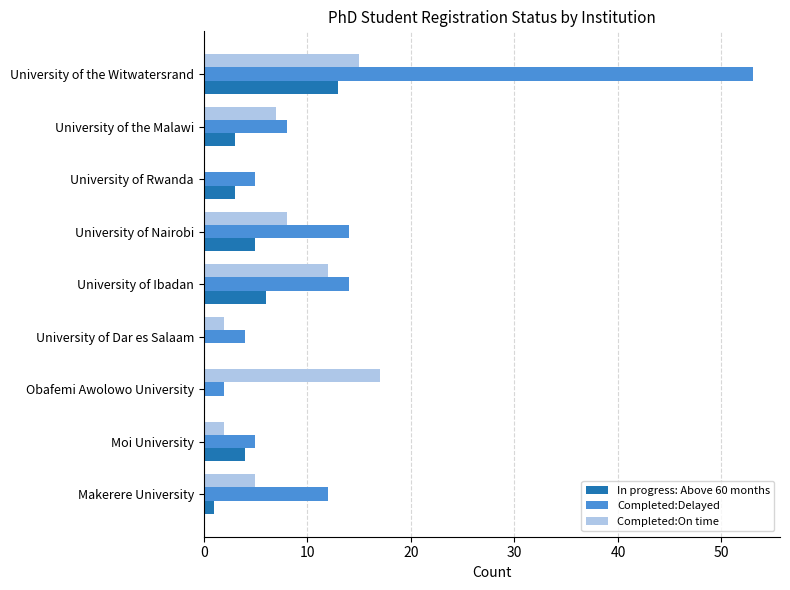

Which series has the widest spread of values?

Completed:Delayed